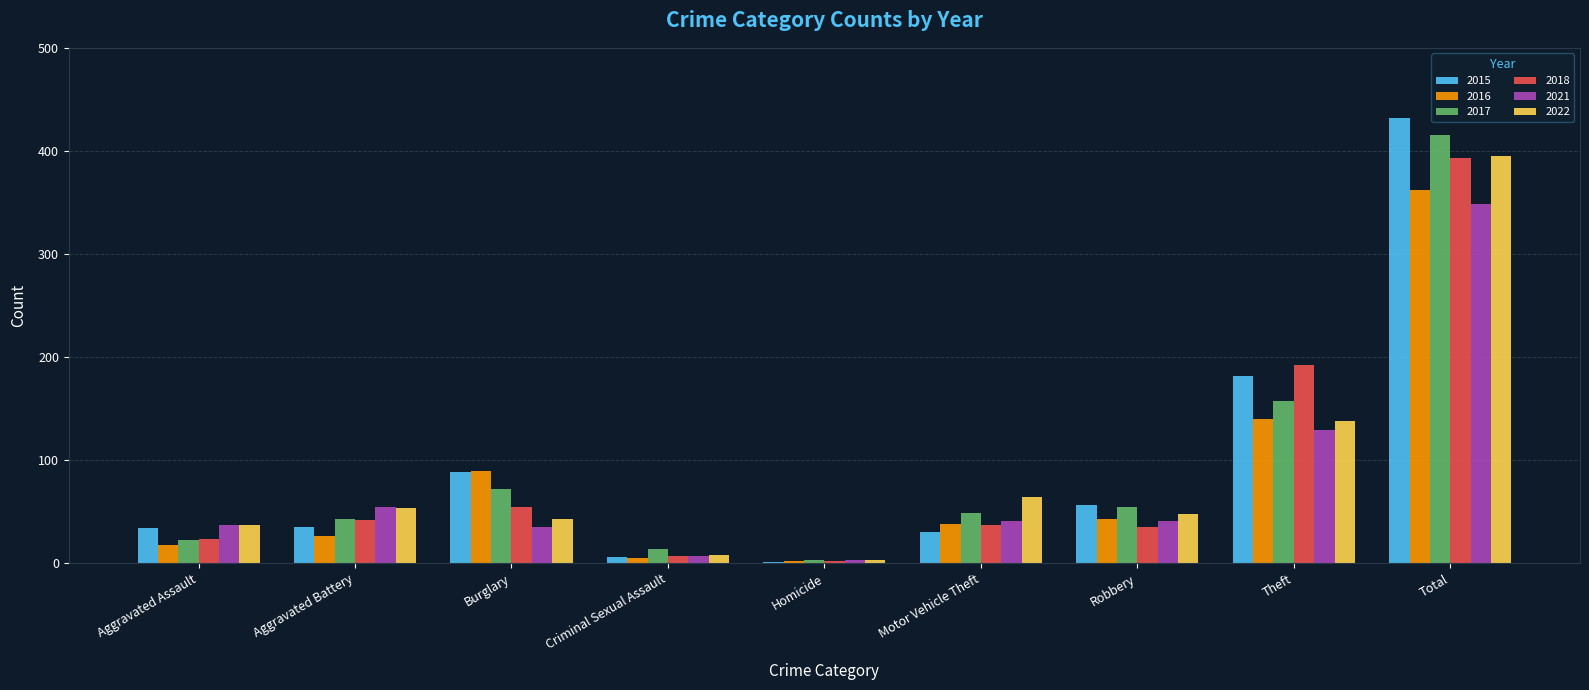

What is the greatest value displayed?

432